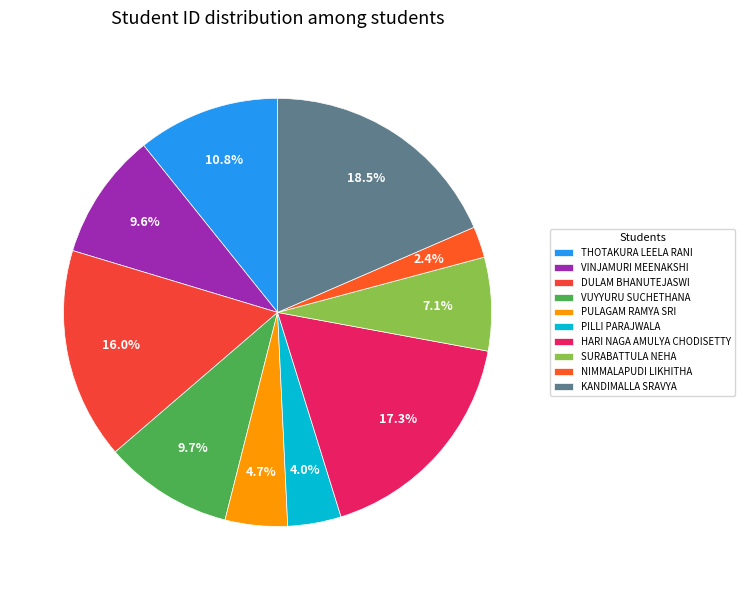

Is the sum of NIMMALAPUDI LIKHITHA and VINJAMURI MEENAKSHI greater than half?

No